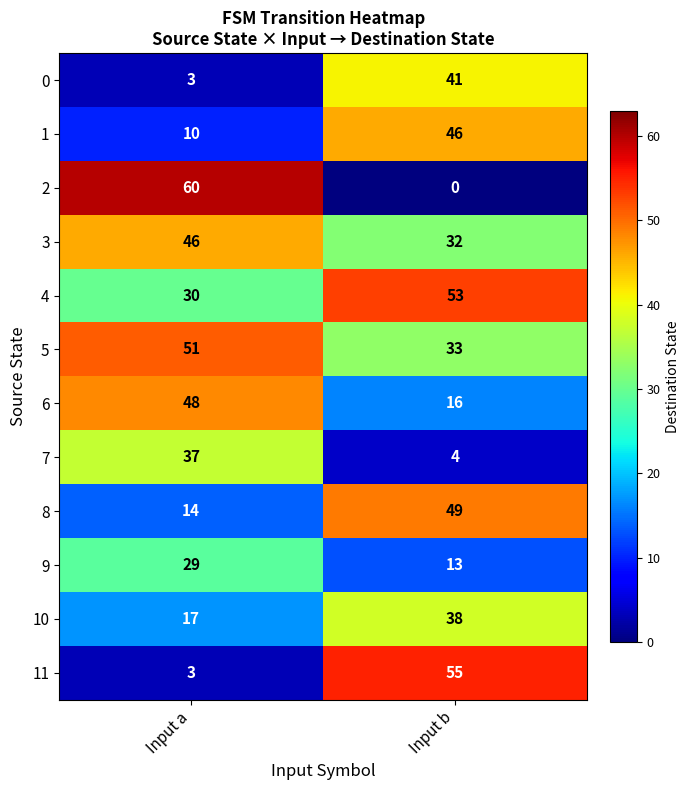

Reading left to right, what are all the values shown in this chart?

0: Input a=3	Input b=41
1: Input a=10	Input b=46
2: Input a=60	Input b=0
3: Input a=46	Input b=32
4: Input a=30	Input b=53
5: Input a=51	Input b=33
6: Input a=48	Input b=16
7: Input a=37	Input b=4
8: Input a=14	Input b=49
9: Input a=29	Input b=13
10: Input a=17	Input b=38
11: Input a=3	Input b=55